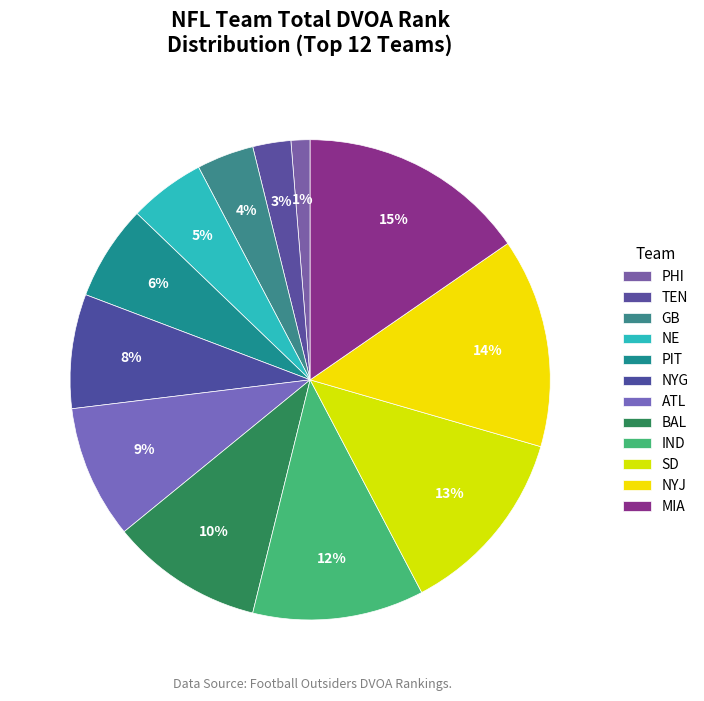

How many slices are in this pie chart?

12